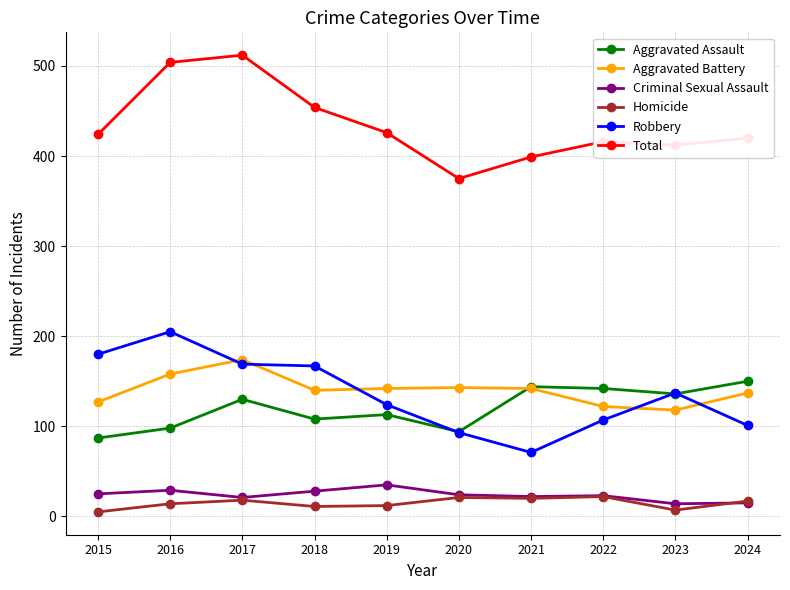

List the series in order of their peak value, lowest first.

Homicide, Criminal Sexual Assault, Aggravated Assault, Aggravated Battery, Robbery, Total